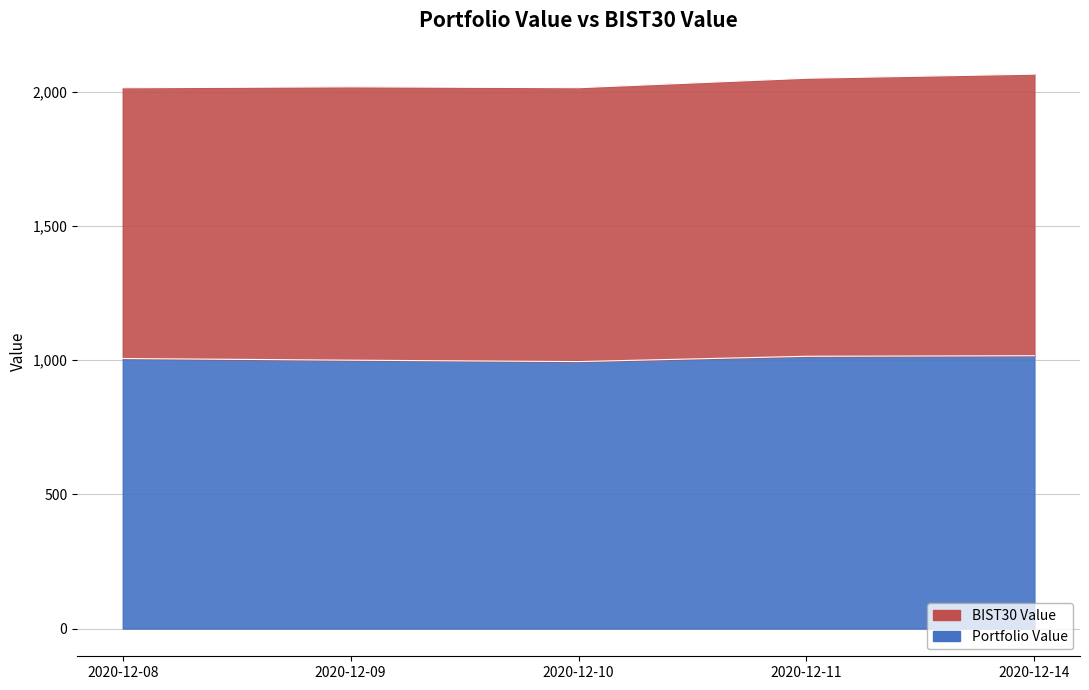

What is the difference between the maximum and minimum values?

21.8